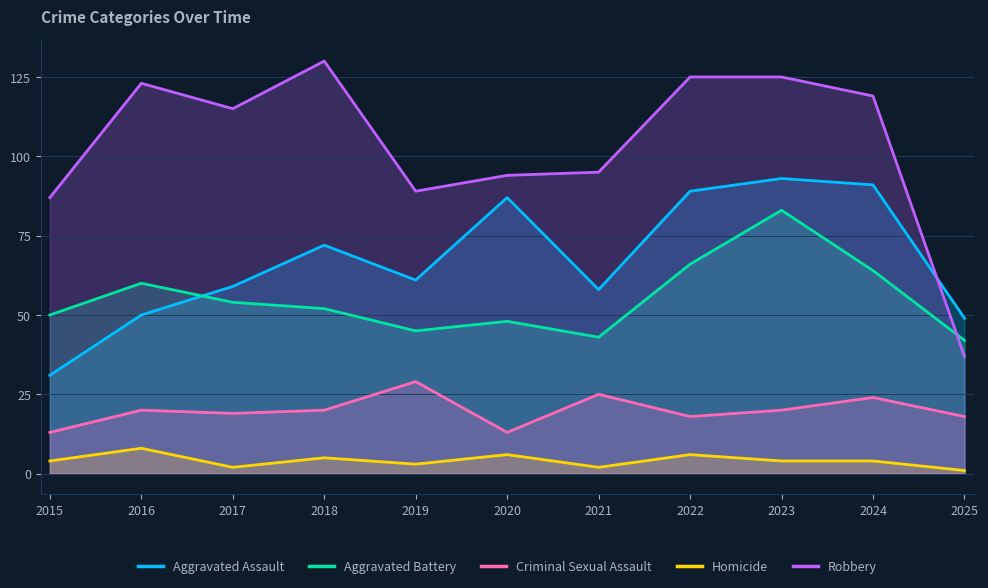

At how many categories does at least one series exceed 89?

8